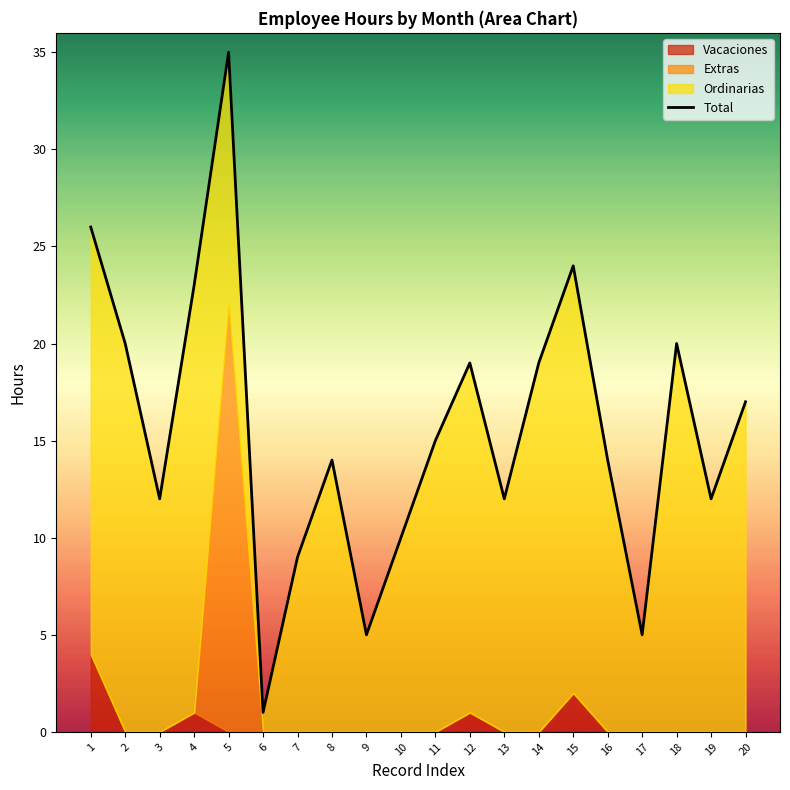

What is the approximate value at 18?

20